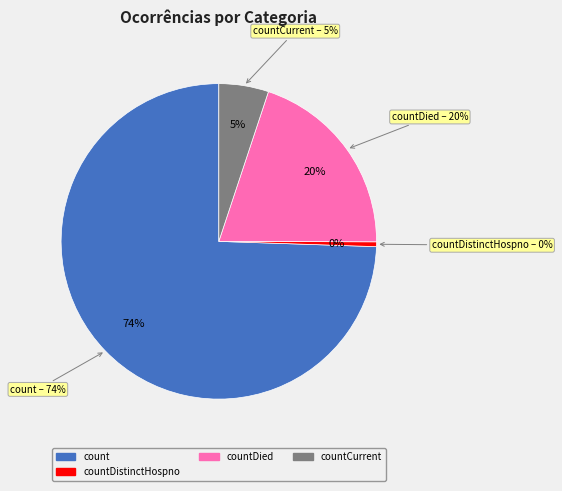

To the nearest percent, what is the combined percentage of count and countDistinctHospno?

75%